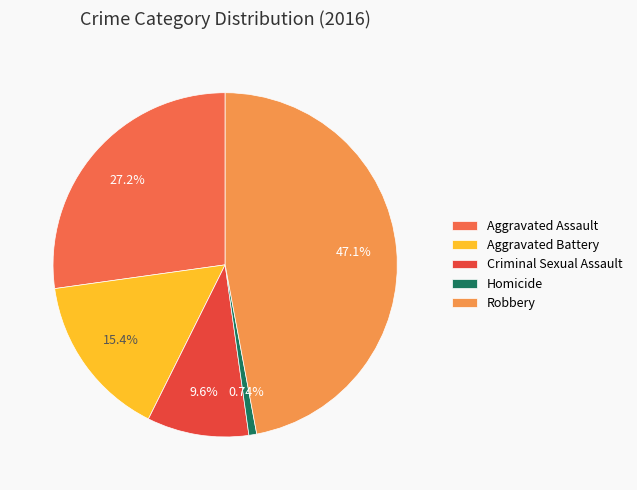

Is Criminal Sexual Assault the majority of the pie?

No